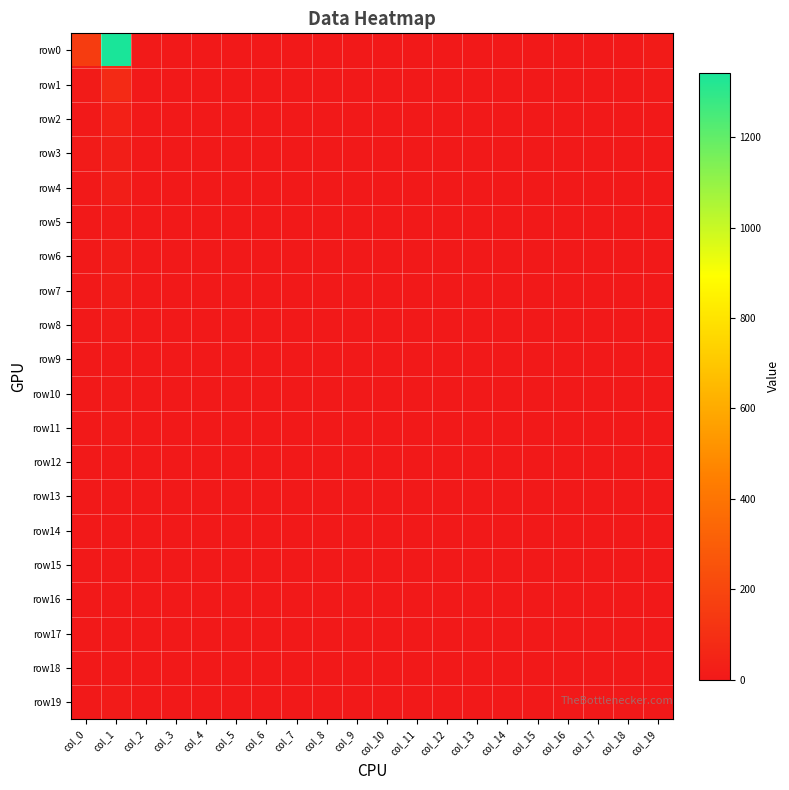

Which series has the widest spread of values?

row0